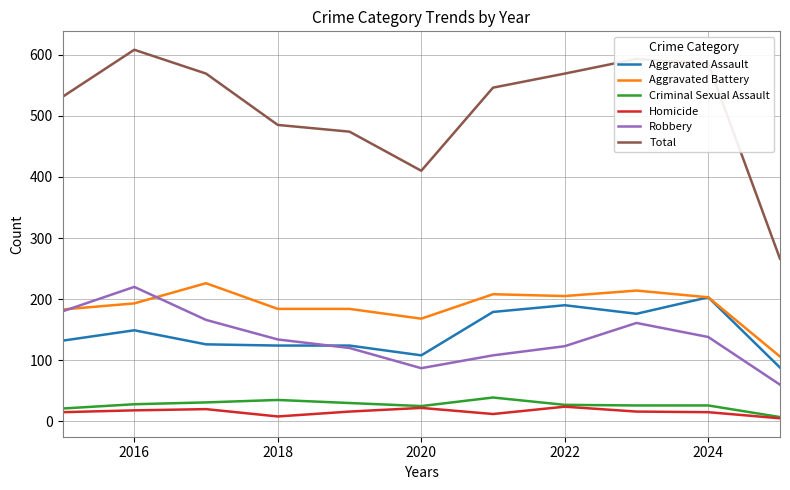

Which series has the widest spread of values?

Total